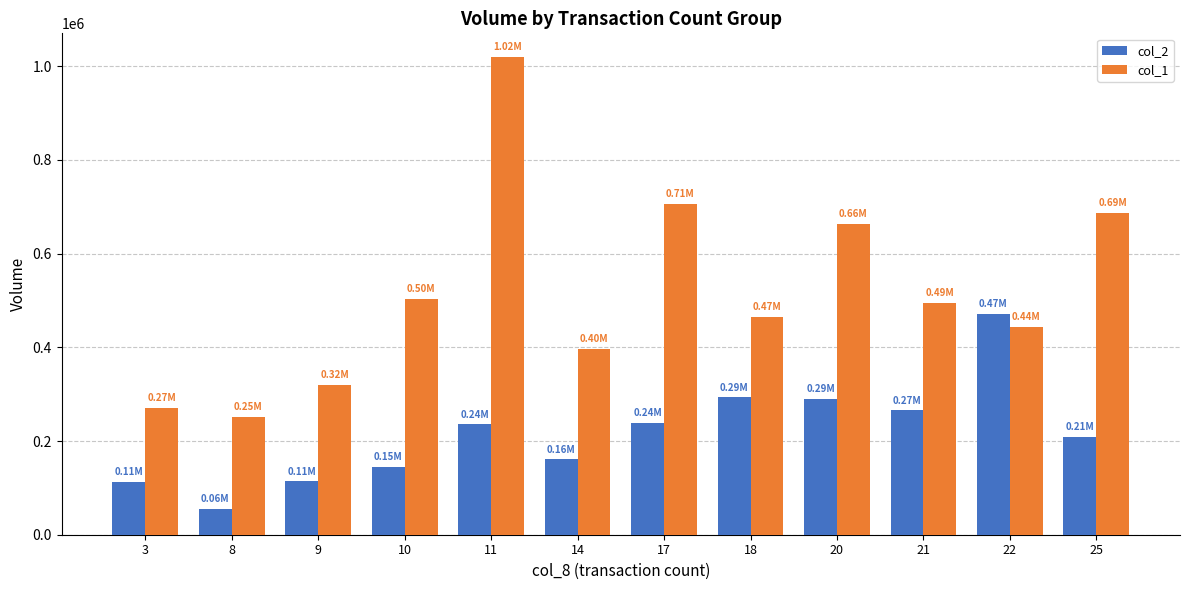

What is the value of the col_2 bar at the 7th from the left?

238000